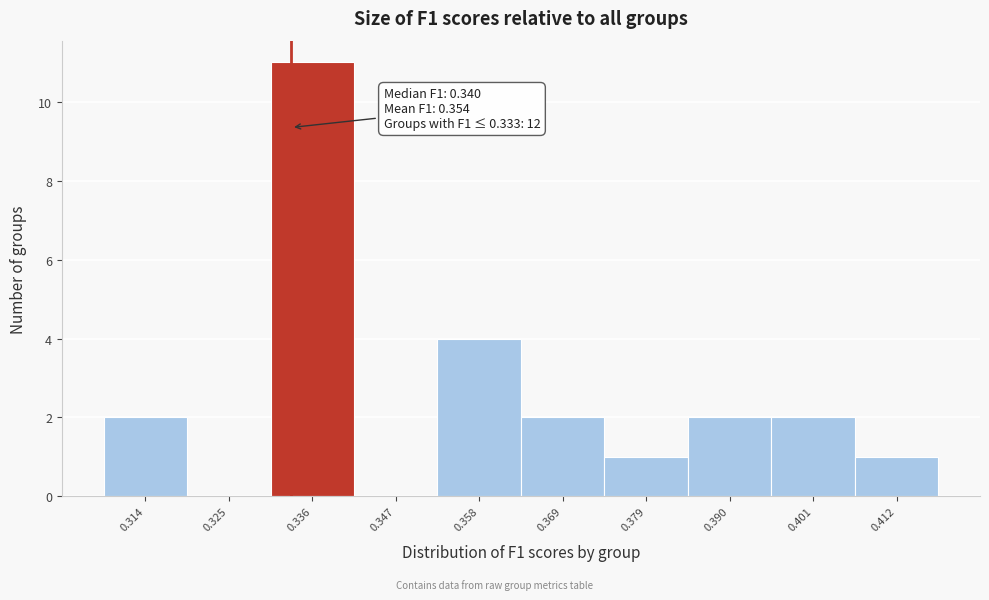

Over which range of the x-axis is the bar tallest?

0.330 to 0.342